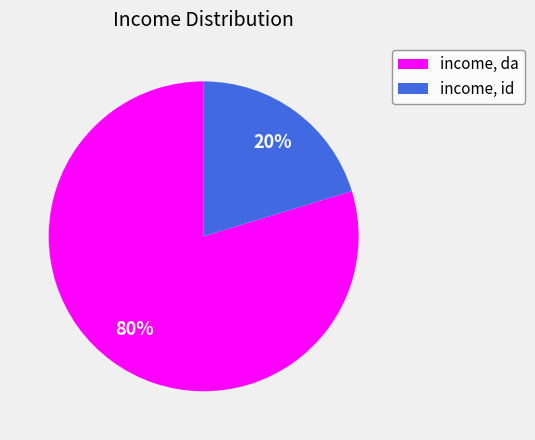

Does income, da represent more than half of the total?

Yes